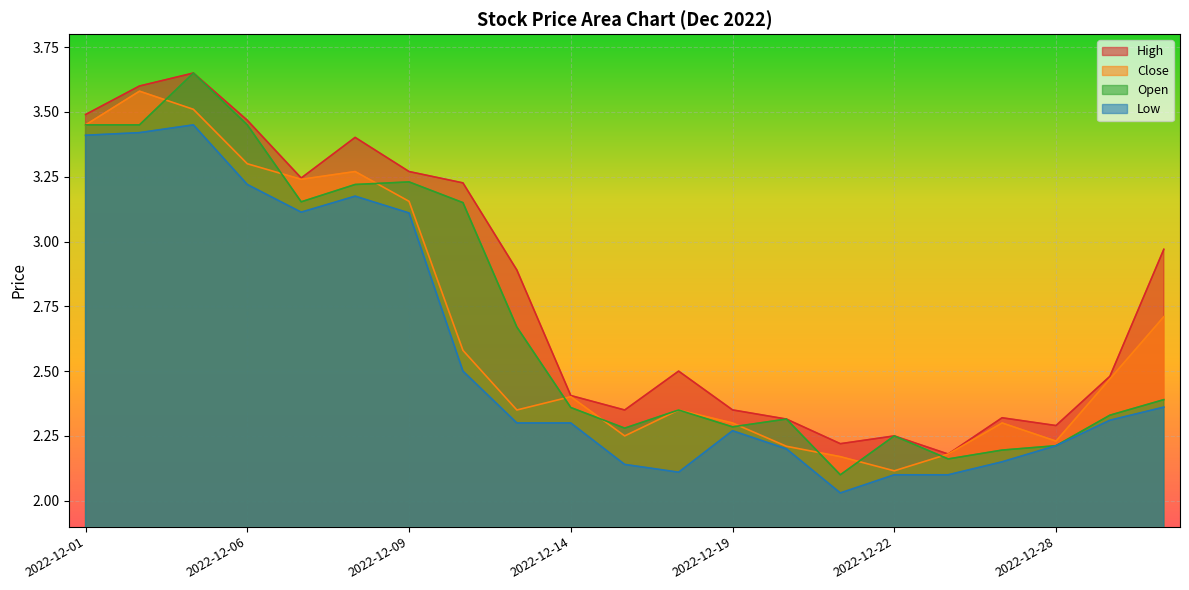

What is the value of the Close point at the 21st from the left?

2.7